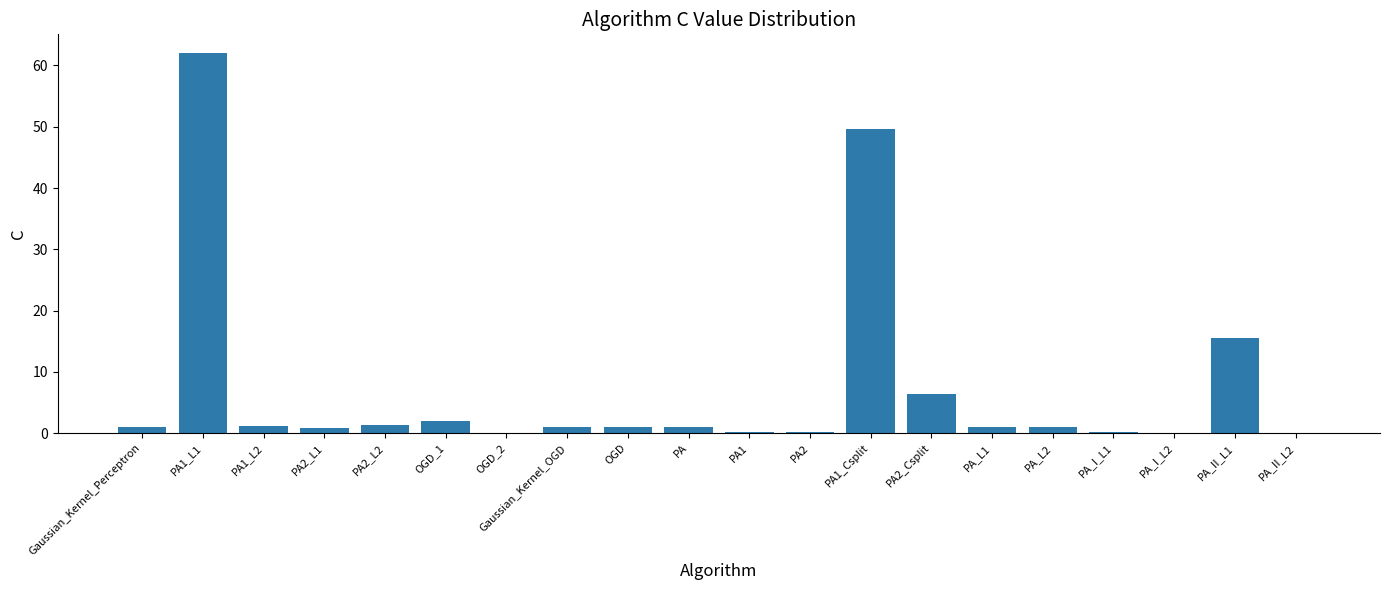

What is the average value?

7.3